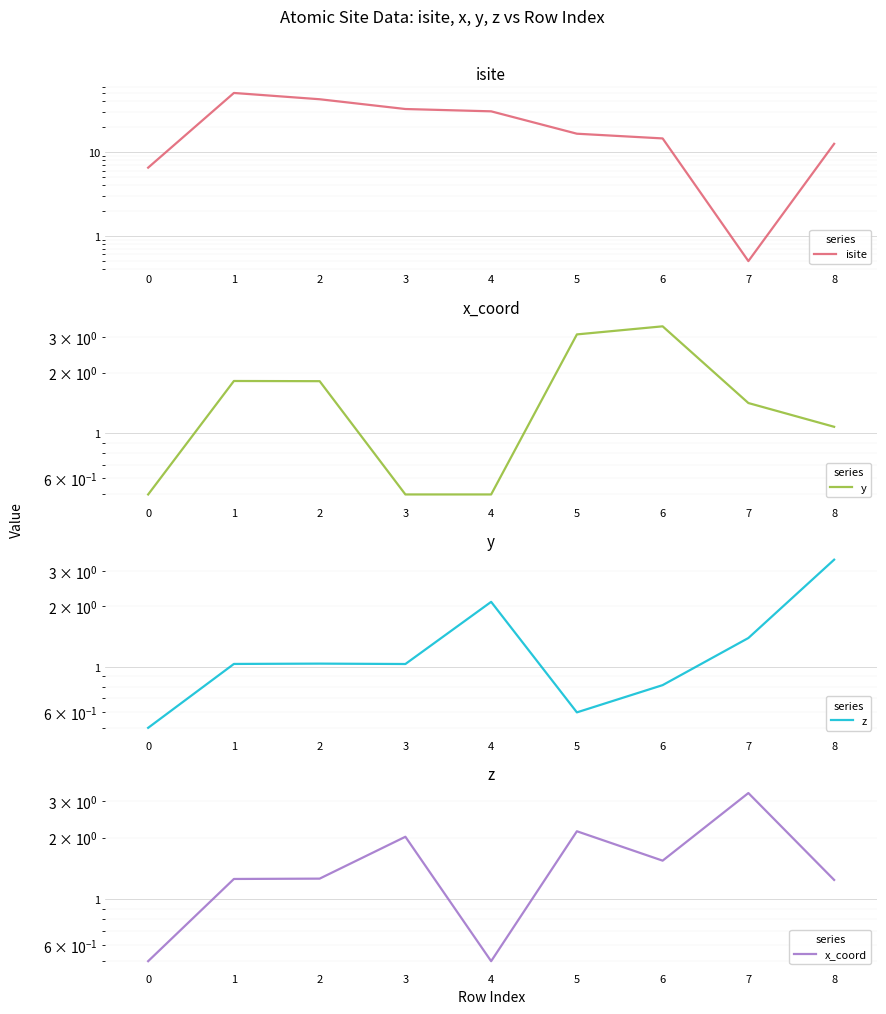

True or false: x_coord has a value of 1.3 at 2.

True